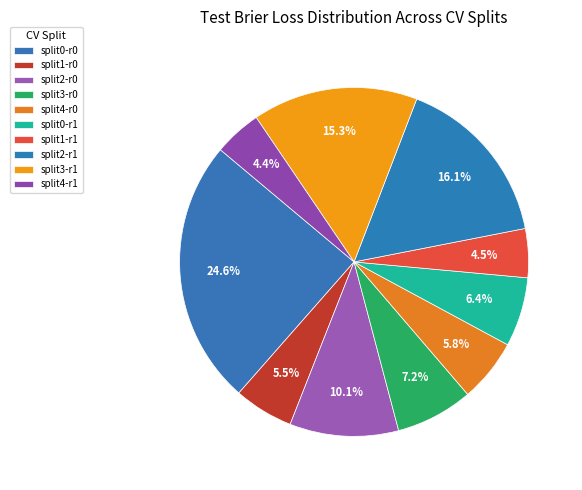

How many slices are in this pie chart?

10